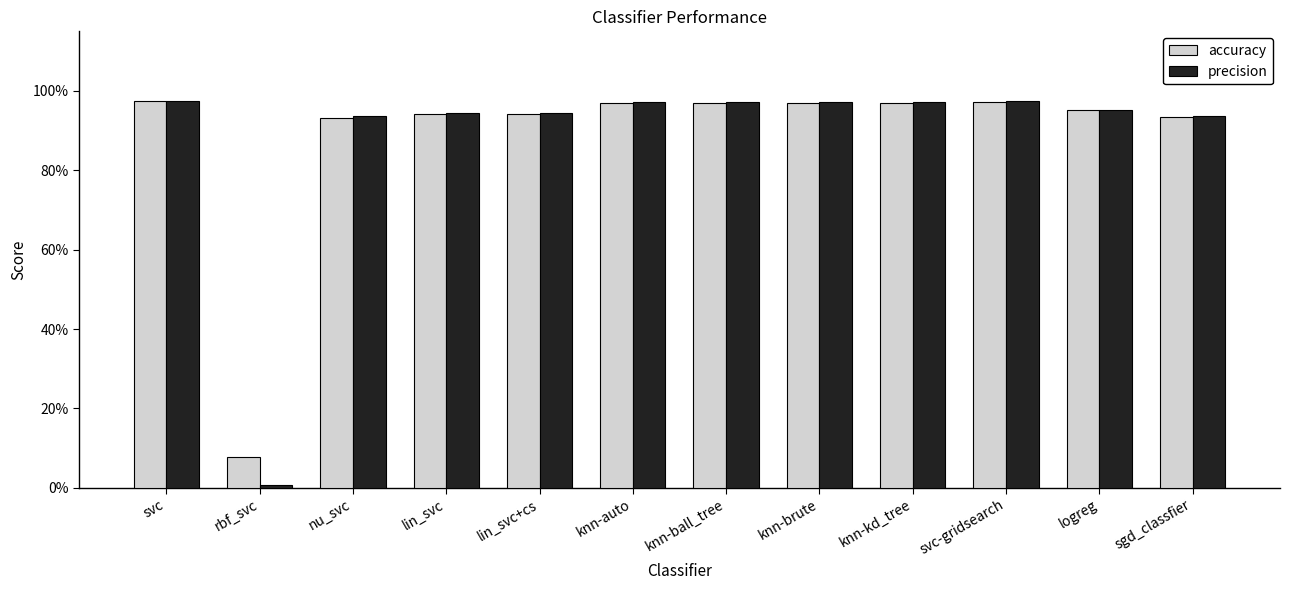

What position from the right is svc?

12